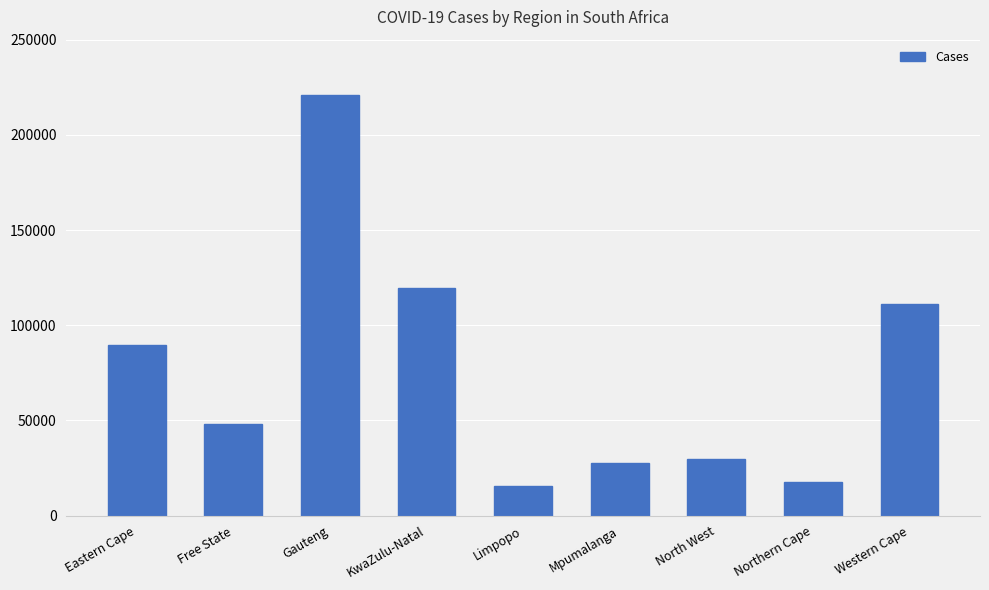

Reading right to left, list all the values displayed in this chart.

111253	17412	29834	27525	15726	119489	220696	48088	89693